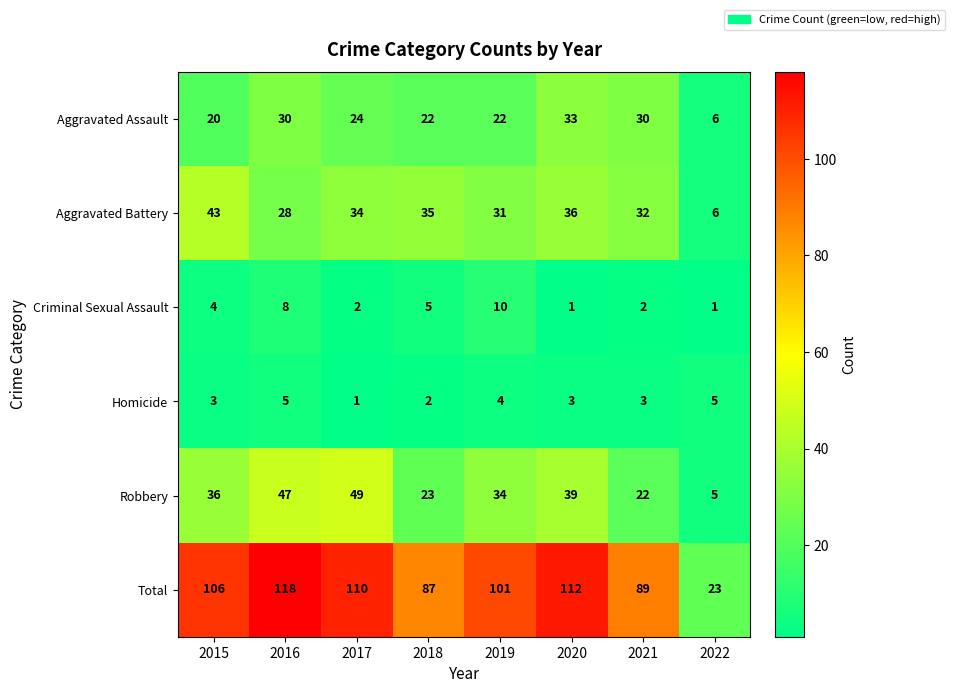

True or false: Homicide has a value of 7 at 2019.

False